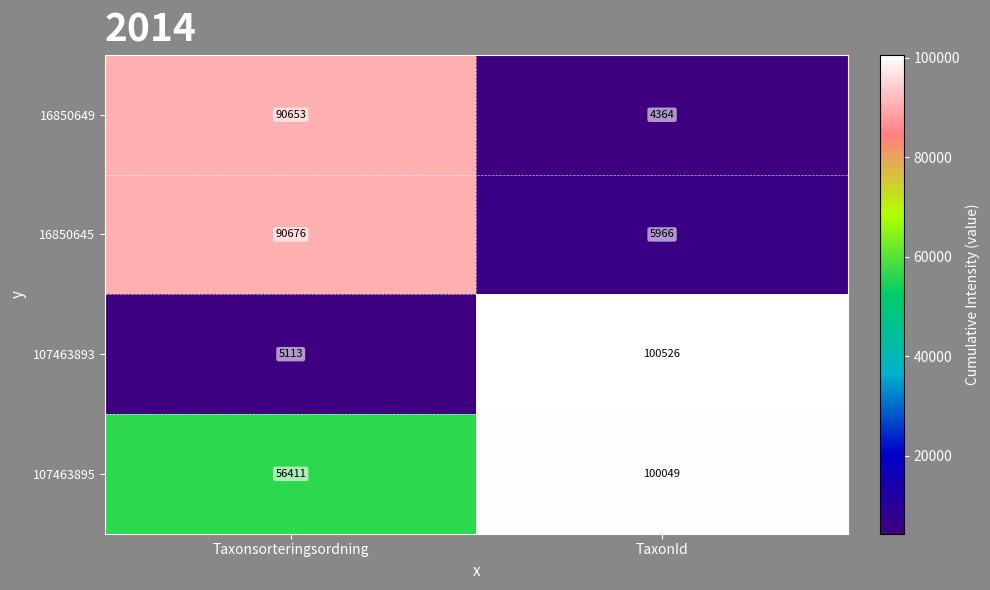

What is the approximate value of 107463893 at TaxonId, to the nearest 100?

100500